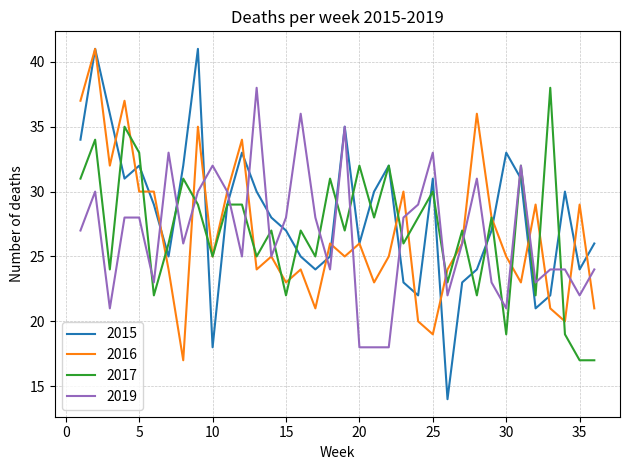

Which series has the widest spread of values?

2015